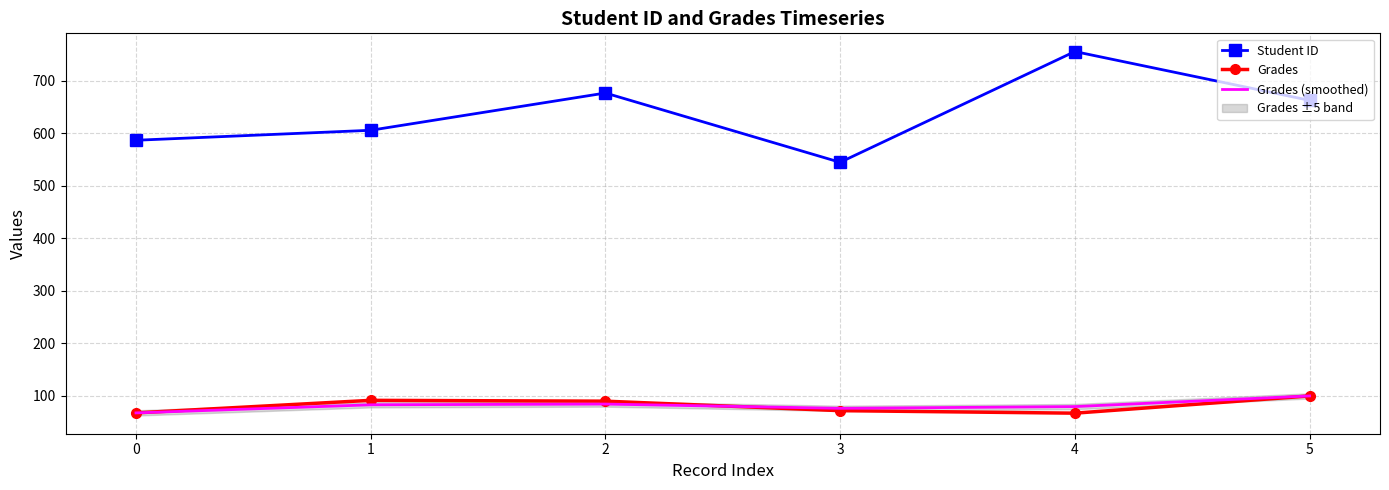

How many data points does each series have?

6